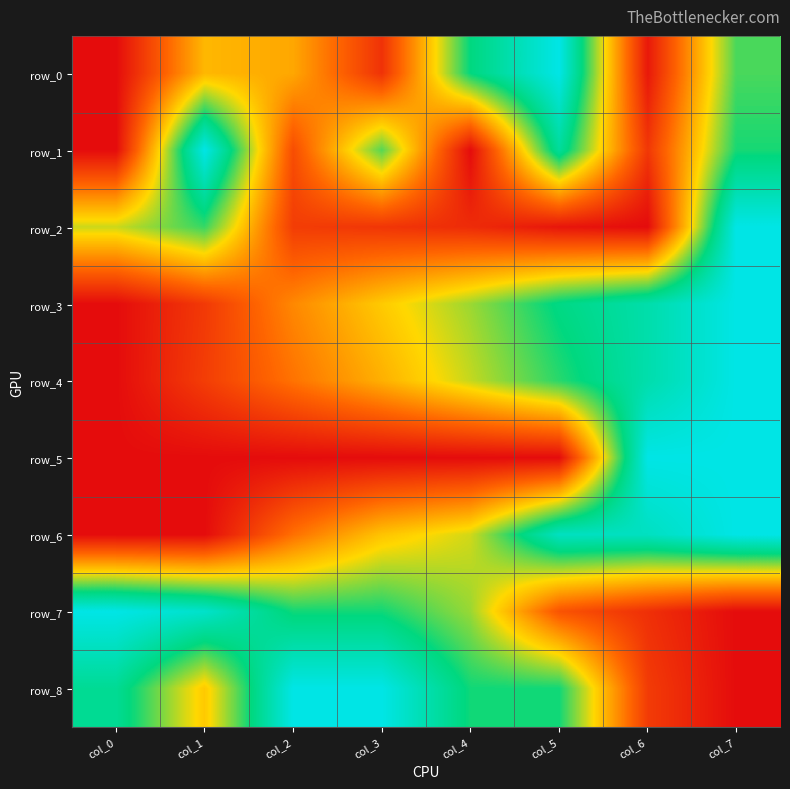

True or false: row_0 has a value of 0.7 at col_7.

True